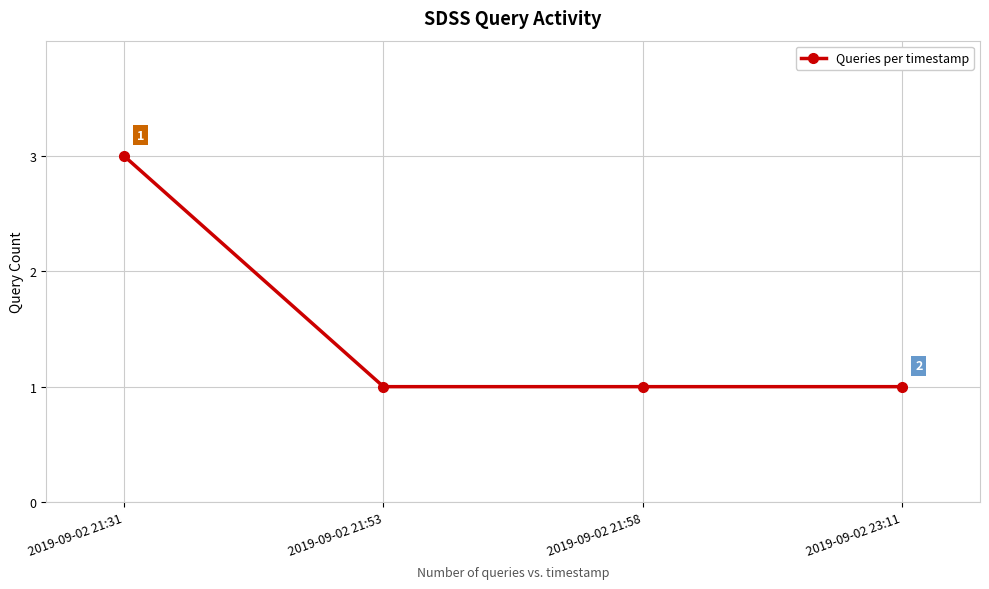

Reading left to right, list all the values displayed in this chart.

3	1	1	1